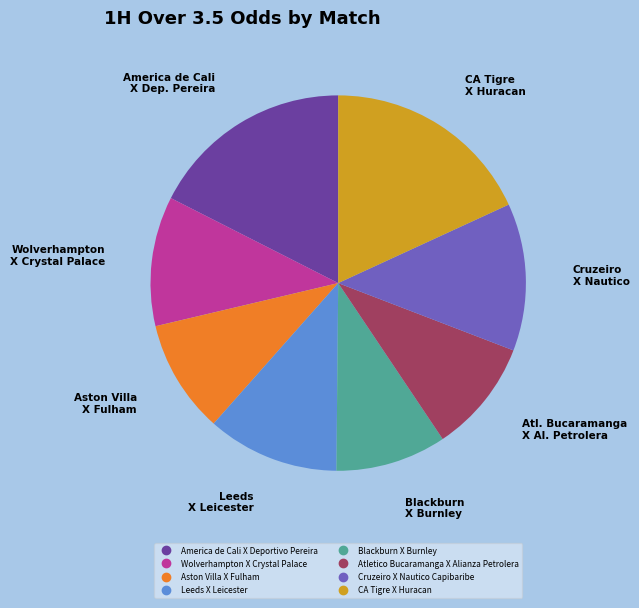

Between Cruzeiro X Nautico Capibaribe and Leeds X Leicester, which is larger?

Cruzeiro X Nautico Capibaribe